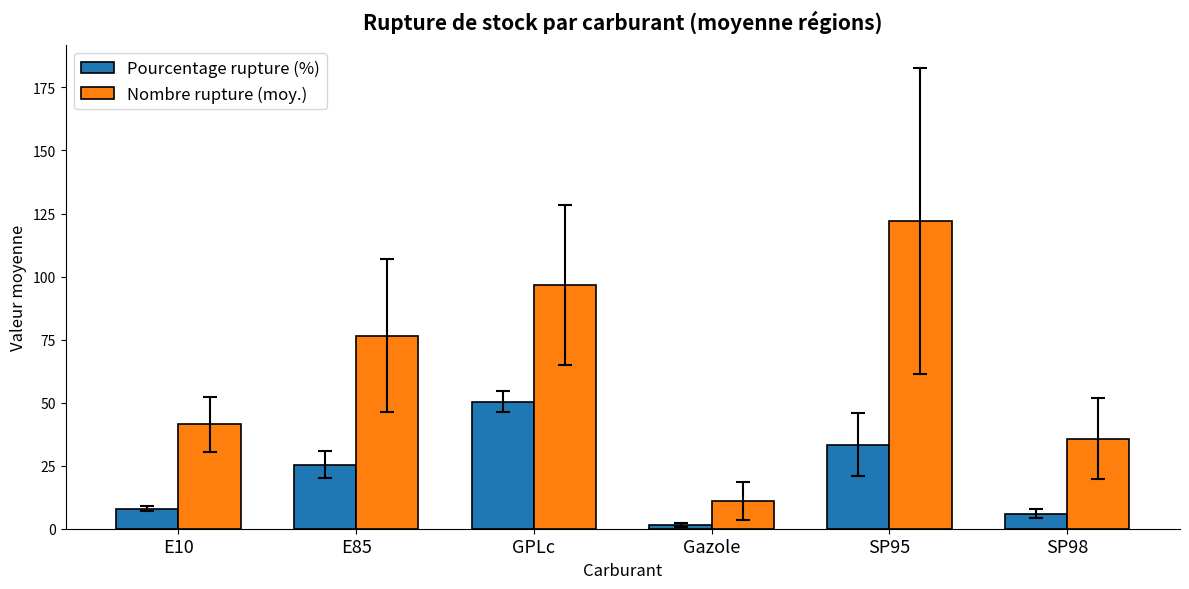

How many groups of bars are there?

6